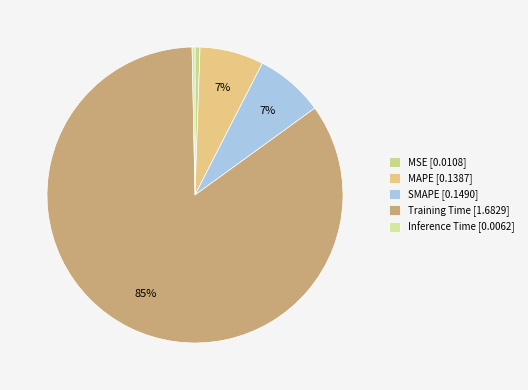

Do SMAPE and MAPE together represent more than half of the pie?

No